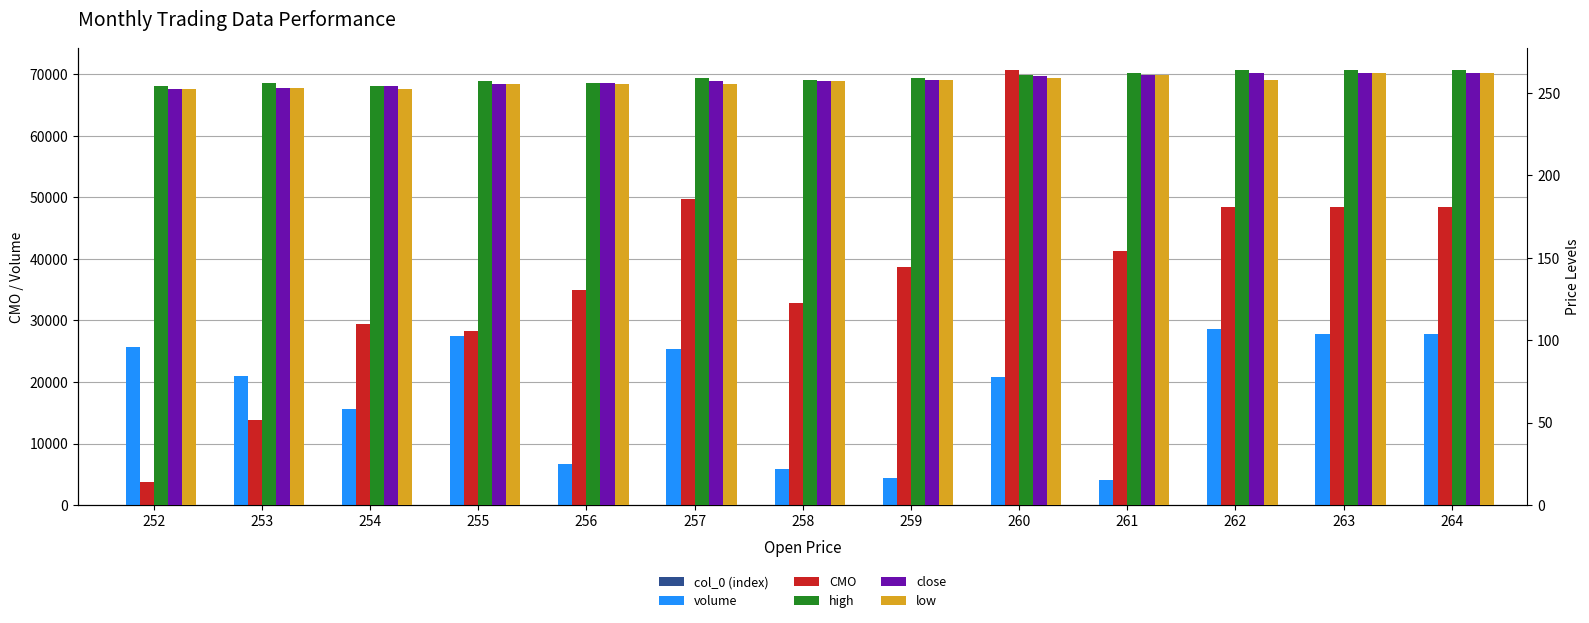

Where does the volume series first go above 21048?

252